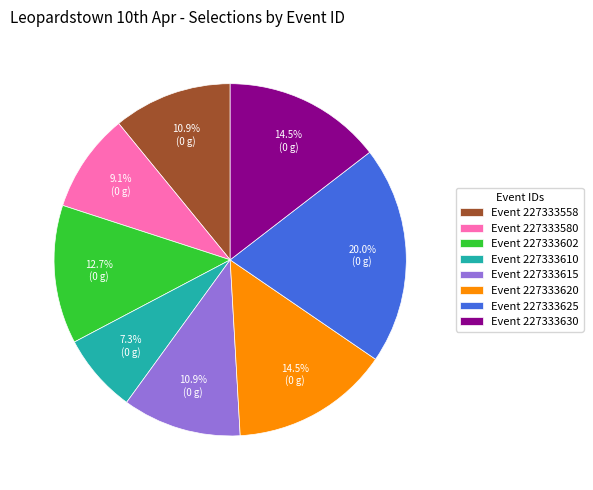

Which category has the smallest portion of the pie?

Event 227333610